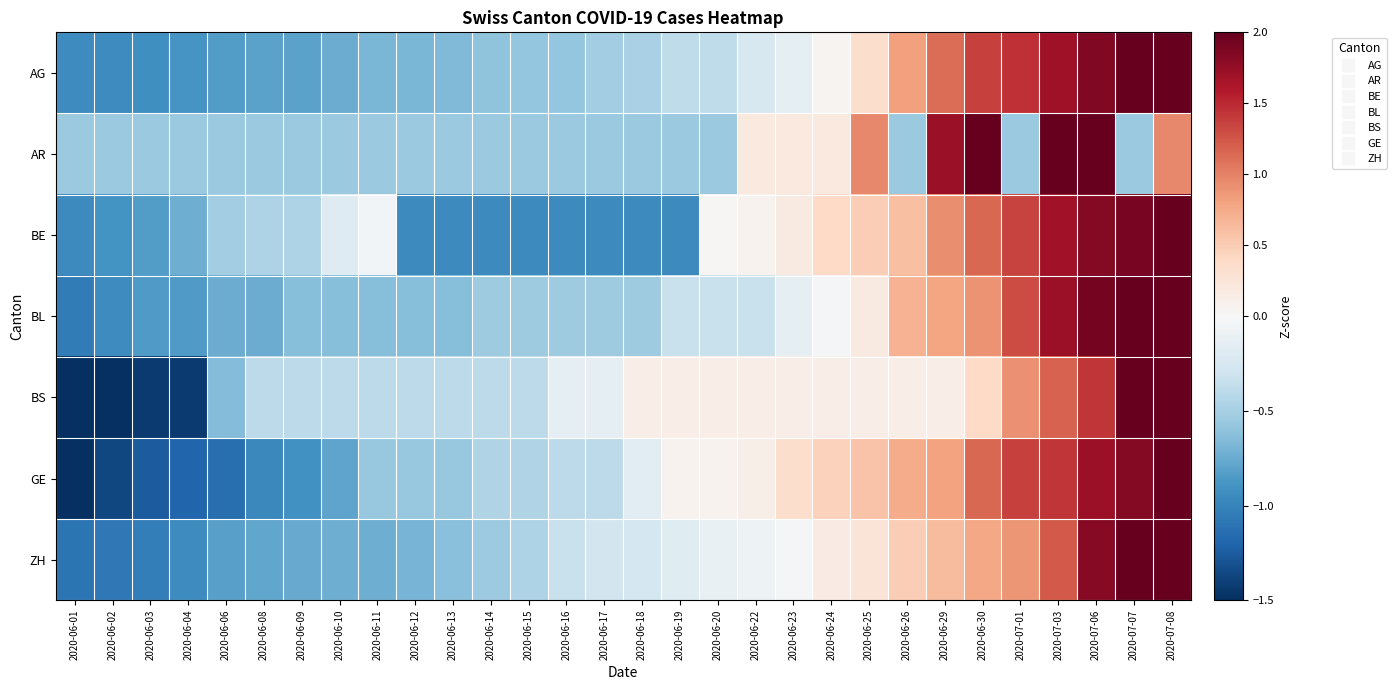

Reading left to right, what are all the values shown in this chart?

AG: 2020-06-01=-0.9	2020-06-02=-0.9	2020-06-03=-0.9	2020-06-04=-0.9	2020-06-06=-0.8	2020-06-08=-0.8	2020-06-09=-0.8	2020-06-10=-0.7	2020-06-11=-0.7	2020-06-12=-0.7	2020-06-13=-0.7	2020-06-14=-0.6	2020-06-15=-0.6	2020-06-16=-0.6	2020-06-17=-0.5	2020-06-18=-0.5	2020-06-19=-0.4	2020-06-20=-0.4	2020-06-22=-0.2	2020-06-23=-0.1	2020-06-24=0.1	2020-06-25=0.4	2020-06-26=0.8	2020-06-29=1.1	2020-06-30=1.4	2020-07-01=1.5	2020-07-03=1.7	2020-07-06=1.9	2020-07-07=2.0	2020-07-08=2.1
AR: 2020-06-01=-0.6	2020-06-02=-0.6	2020-06-03=-0.6	2020-06-04=-0.6	2020-06-06=-0.6	2020-06-08=-0.6	2020-06-09=-0.6	2020-06-10=-0.6	2020-06-11=-0.6	2020-06-12=-0.6	2020-06-13=-0.6	2020-06-14=-0.6	2020-06-15=-0.6	2020-06-16=-0.6	2020-06-17=-0.6	2020-06-18=-0.6	2020-06-19=-0.6	2020-06-20=-0.6	2020-06-22=0.2	2020-06-23=0.2	2020-06-24=0.2	2020-06-25=1.0	2020-06-26=-0.6	2020-06-29=1.7	2020-06-30=2.5	2020-07-01=-0.6	2020-07-03=2.5	2020-07-06=2.5	2020-07-07=-0.6	2020-07-08=1.0
BE: 2020-06-01=-1.0	2020-06-02=-0.9	2020-06-03=-0.8	2020-06-04=-0.7	2020-06-06=-0.5	2020-06-08=-0.5	2020-06-09=-0.5	2020-06-10=-0.2	2020-06-11=-0.0	2020-06-12=-1.0	2020-06-13=-1.0	2020-06-14=-1.0	2020-06-15=-1.0	2020-06-16=-1.0	2020-06-17=-1.0	2020-06-18=-1.0	2020-06-19=-1.0	2020-06-20=0.0	2020-06-22=0.1	2020-06-23=0.2	2020-06-24=0.4	2020-06-25=0.5	2020-06-26=0.6	2020-06-29=0.9	2020-06-30=1.1	2020-07-01=1.4	2020-07-03=1.7	2020-07-06=1.8	2020-07-07=1.9	2020-07-08=2.1
BL: 2020-06-01=-1.1	2020-06-02=-0.9	2020-06-03=-0.8	2020-06-04=-0.8	2020-06-06=-0.7	2020-06-08=-0.7	2020-06-09=-0.6	2020-06-10=-0.6	2020-06-11=-0.6	2020-06-12=-0.6	2020-06-13=-0.6	2020-06-14=-0.5	2020-06-15=-0.5	2020-06-16=-0.5	2020-06-17=-0.5	2020-06-18=-0.5	2020-06-19=-0.3	2020-06-20=-0.3	2020-06-22=-0.3	2020-06-23=-0.1	2020-06-24=-0.0	2020-06-25=0.2	2020-06-26=0.7	2020-06-29=0.8	2020-06-30=0.9	2020-07-01=1.3	2020-07-03=1.7	2020-07-06=1.9	2020-07-07=2.2	2020-07-08=2.5
BS: 2020-06-01=-1.7	2020-06-02=-1.7	2020-06-03=-1.4	2020-06-04=-1.4	2020-06-06=-0.7	2020-06-08=-0.4	2020-06-09=-0.4	2020-06-10=-0.4	2020-06-11=-0.4	2020-06-12=-0.4	2020-06-13=-0.4	2020-06-14=-0.4	2020-06-15=-0.4	2020-06-16=-0.1	2020-06-17=-0.1	2020-06-18=0.1	2020-06-19=0.1	2020-06-20=0.1	2020-06-22=0.1	2020-06-23=0.1	2020-06-24=0.1	2020-06-25=0.1	2020-06-26=0.1	2020-06-29=0.1	2020-06-30=0.4	2020-07-01=0.9	2020-07-03=1.2	2020-07-06=1.4	2020-07-07=2.2	2020-07-08=3.0
GE: 2020-06-01=-1.5	2020-06-02=-1.4	2020-06-03=-1.2	2020-06-04=-1.2	2020-06-06=-1.1	2020-06-08=-1.0	2020-06-09=-0.9	2020-06-10=-0.8	2020-06-11=-0.6	2020-06-12=-0.6	2020-06-13=-0.6	2020-06-14=-0.5	2020-06-15=-0.5	2020-06-16=-0.4	2020-06-17=-0.4	2020-06-18=-0.2	2020-06-19=0.1	2020-06-20=0.1	2020-06-22=0.1	2020-06-23=0.3	2020-06-24=0.5	2020-06-25=0.6	2020-06-26=0.7	2020-06-29=0.8	2020-06-30=1.1	2020-07-01=1.4	2020-07-03=1.4	2020-07-06=1.7	2020-07-07=1.8	2020-07-08=2.0
ZH: 2020-06-01=-1.1	2020-06-02=-1.1	2020-06-03=-1.0	2020-06-04=-0.9	2020-06-06=-0.8	2020-06-08=-0.8	2020-06-09=-0.8	2020-06-10=-0.7	2020-06-11=-0.7	2020-06-12=-0.7	2020-06-13=-0.6	2020-06-14=-0.5	2020-06-15=-0.5	2020-06-16=-0.3	2020-06-17=-0.3	2020-06-18=-0.3	2020-06-19=-0.2	2020-06-20=-0.1	2020-06-22=-0.1	2020-06-23=-0.0	2020-06-24=0.2	2020-06-25=0.3	2020-06-26=0.5	2020-06-29=0.6	2020-06-30=0.8	2020-07-01=0.9	2020-07-03=1.2	2020-07-06=1.8	2020-07-07=2.5	2020-07-08=2.8